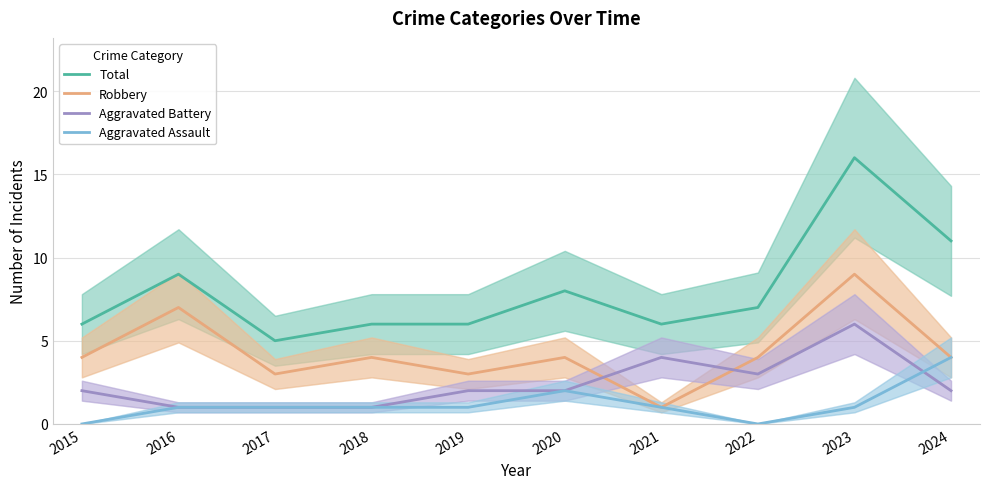

The value of Total at 2022 is 7. True or false?

True